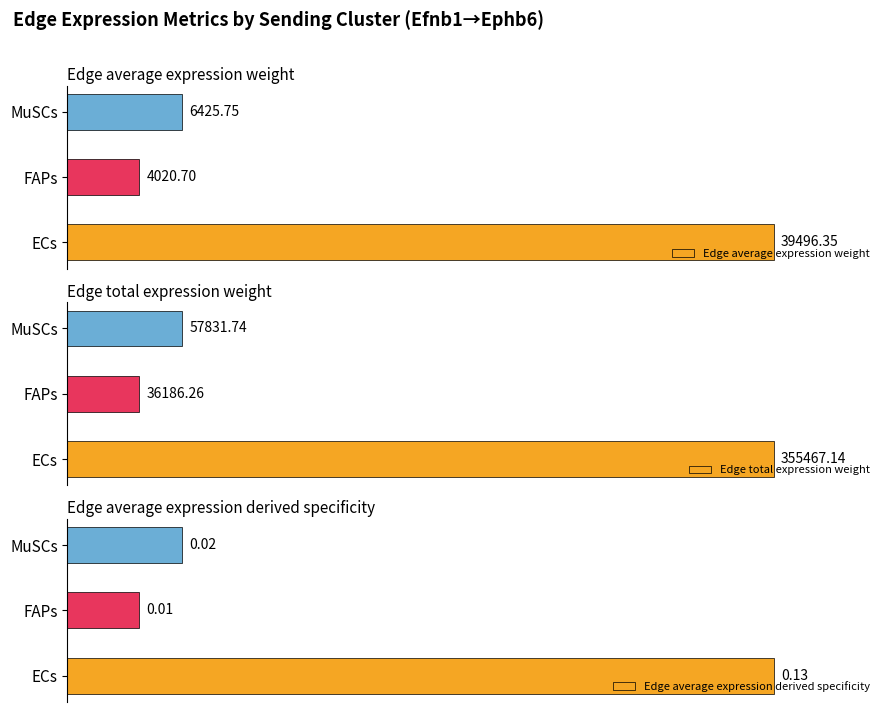

What is the maximum value for Edge average expression weight?

39496.3